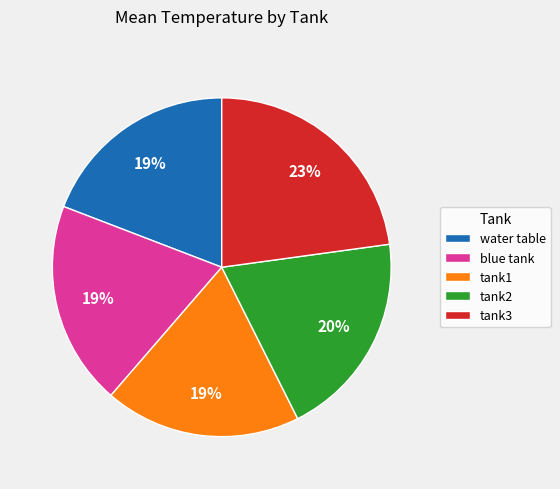

What percentage is the tank2 slice, to the nearest percent?

20%